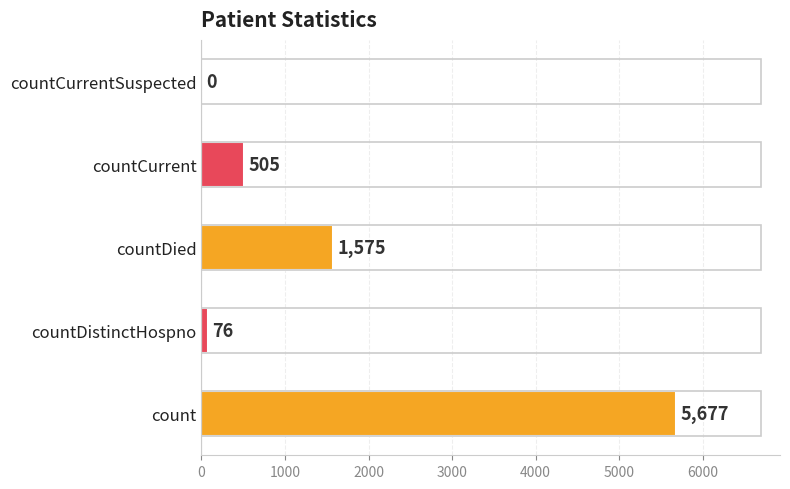

The value at countDied is 589. True or false?

False